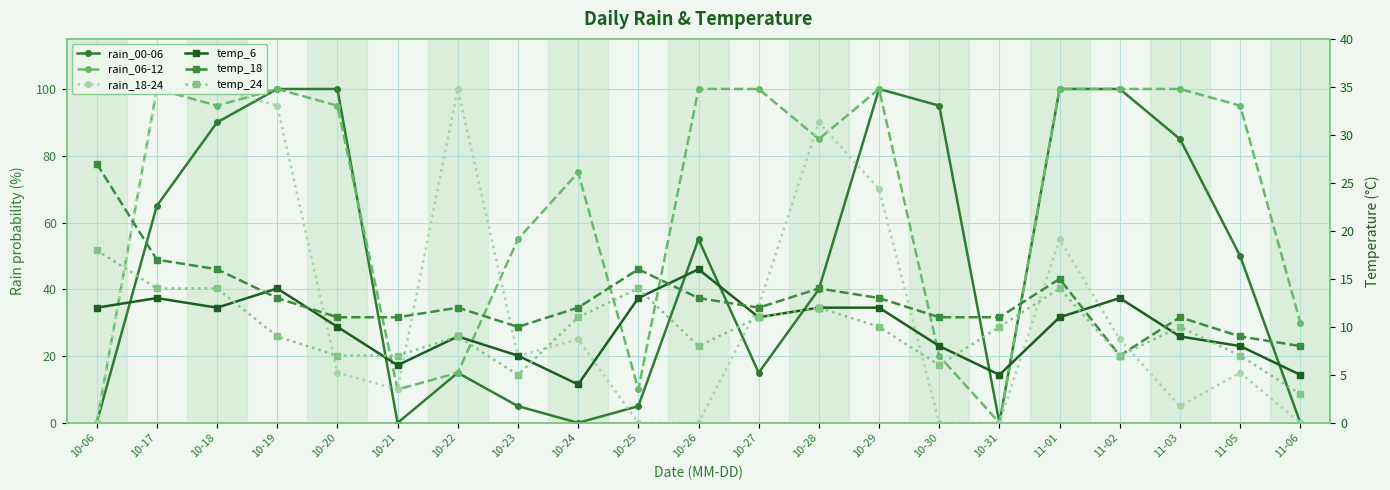

What is the value of the temp_24 point at the 1st from the left?

18